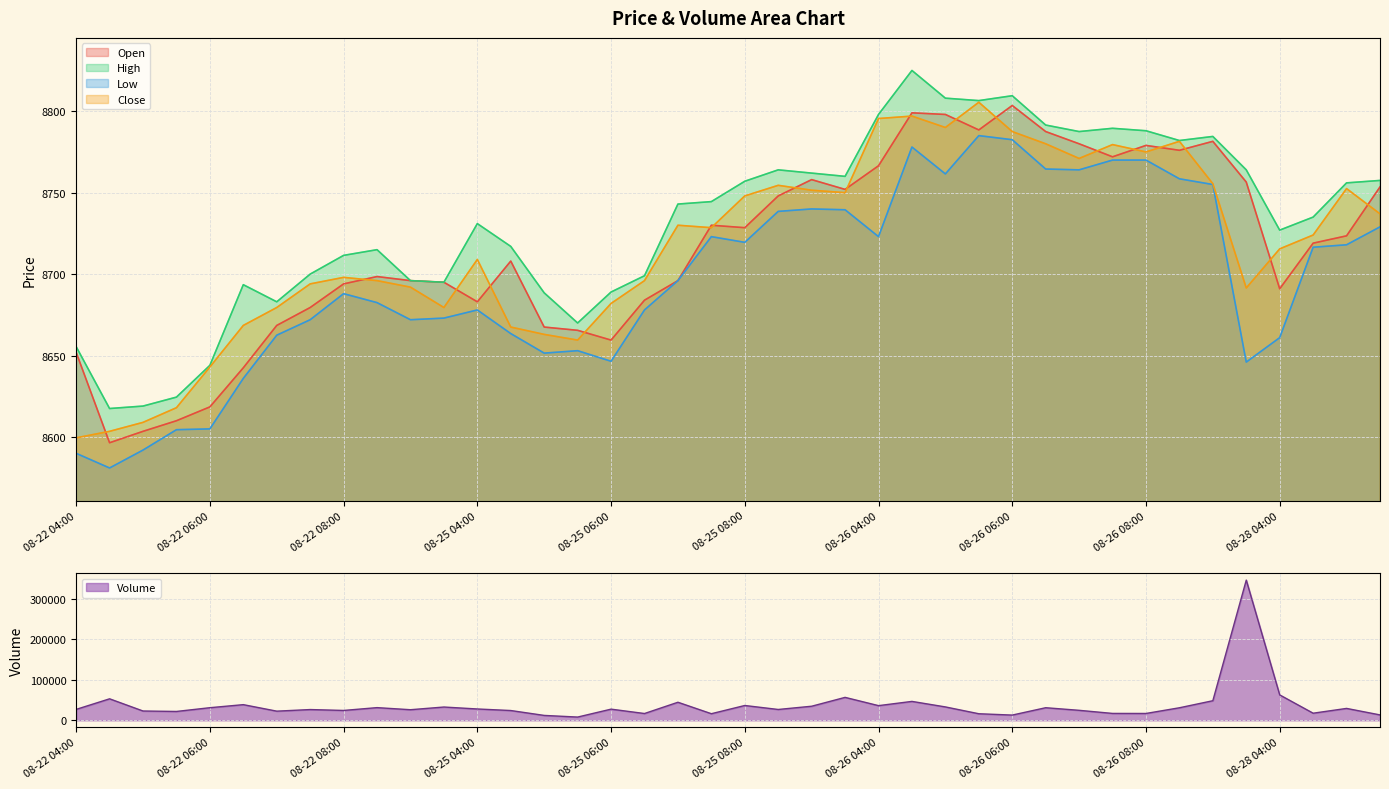

What is the difference between the second highest and minimum values in the High series?

192.0